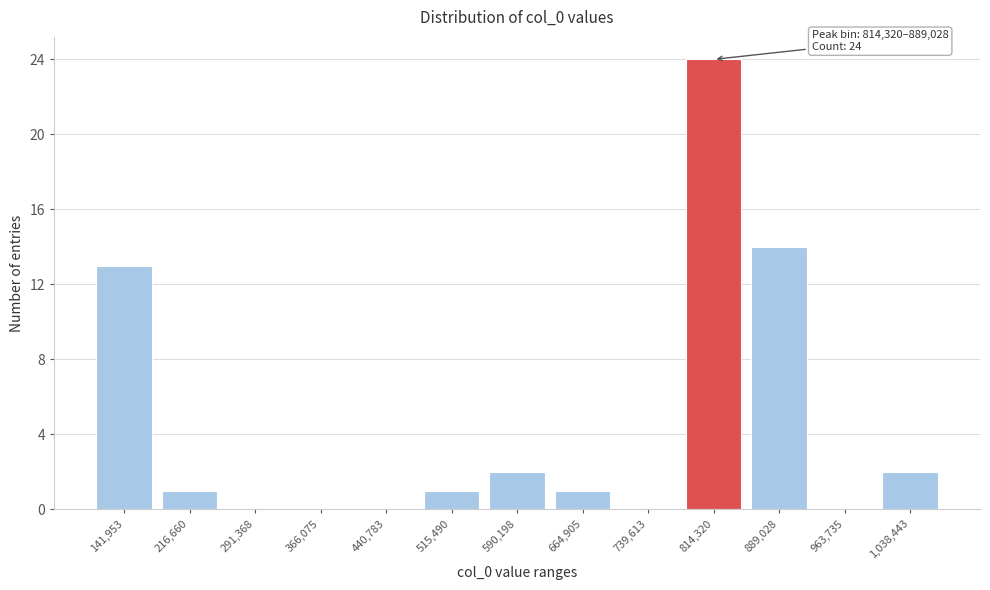

Reading left to right, extract all data points from this chart.

141,953=13	216,660=1	291,368=0	366,075=0	440,783=0	515,490=1	590,198=2	664,905=1	739,613=0	814,320=24	889,028=14	963,735=0	1,038,443=2